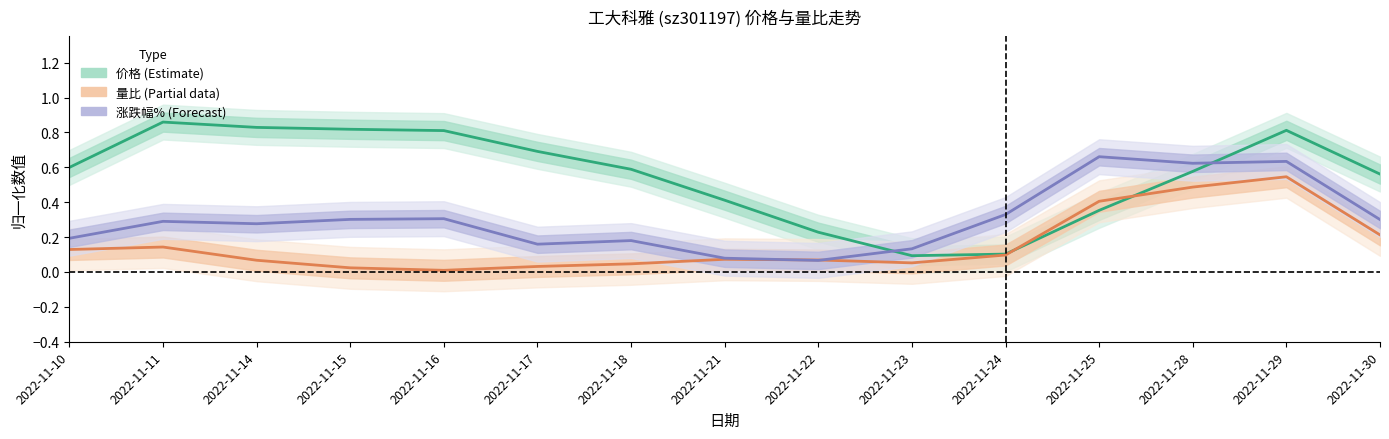

The 价格 (Estimate) series shows 0.8 at 2022-11-14. True or false?

True